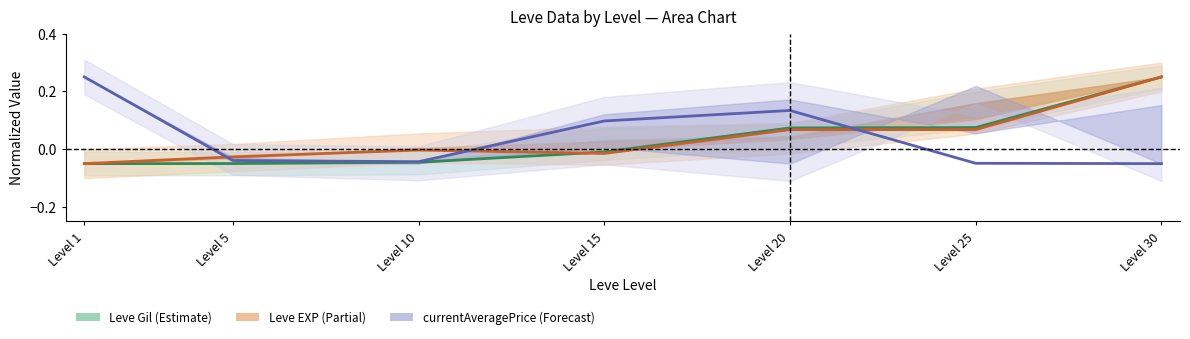

At which category does the chart reach its minimum across all series?

Level 1